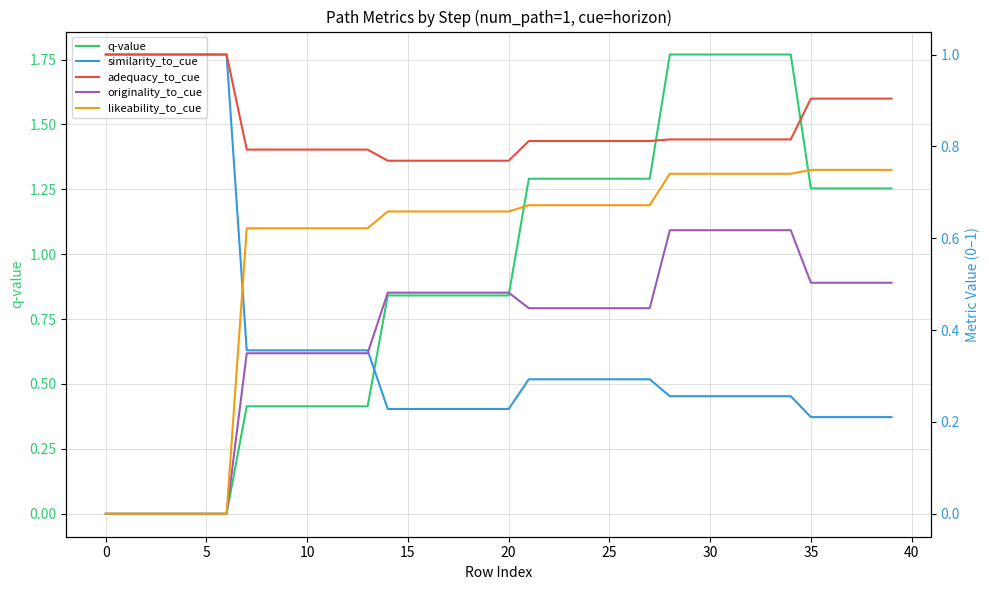

Is the value of q-value at 22 greater than the value of adequacy_to_cue at 37?

Yes